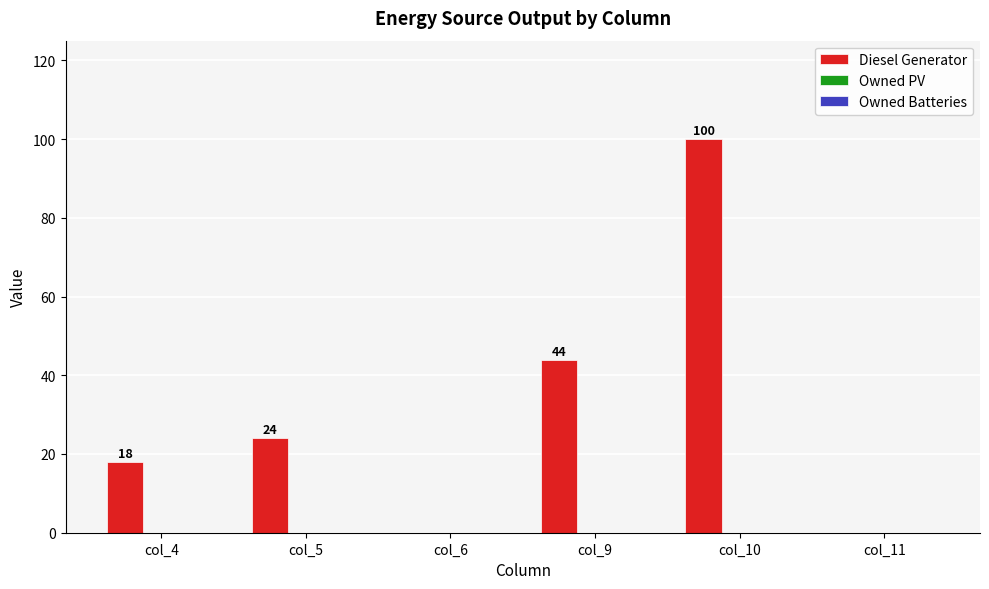

What is the approximate value at col_4?

18